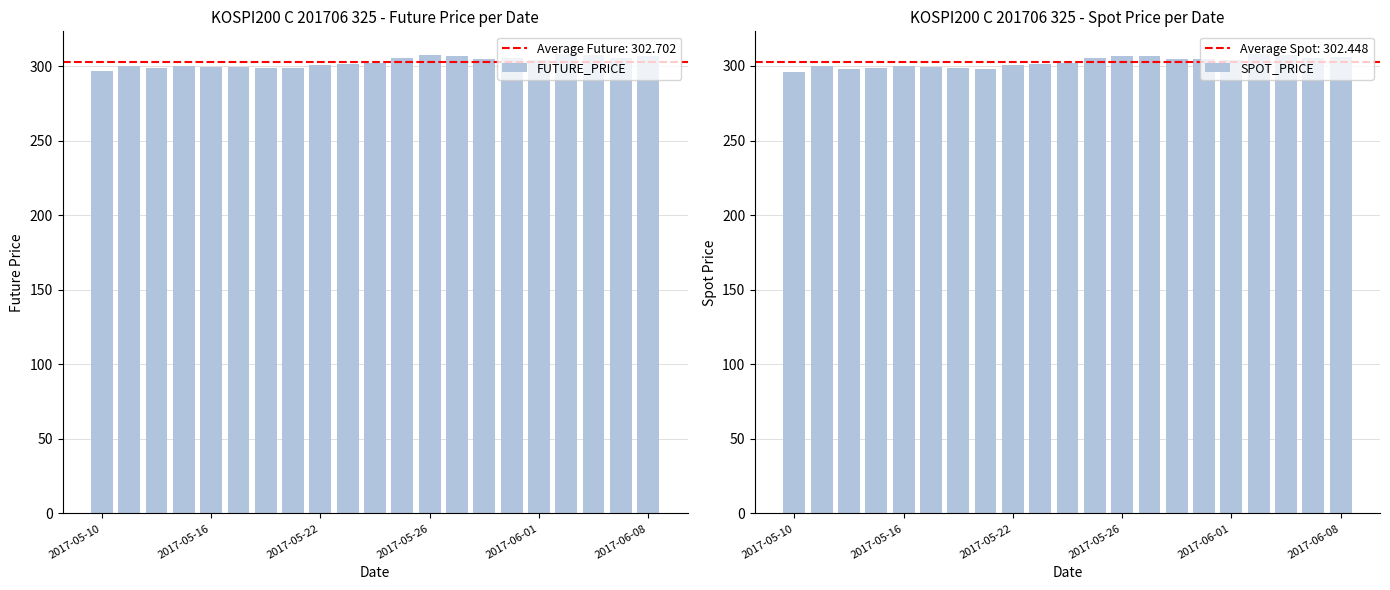

What position from the left is 15?

16